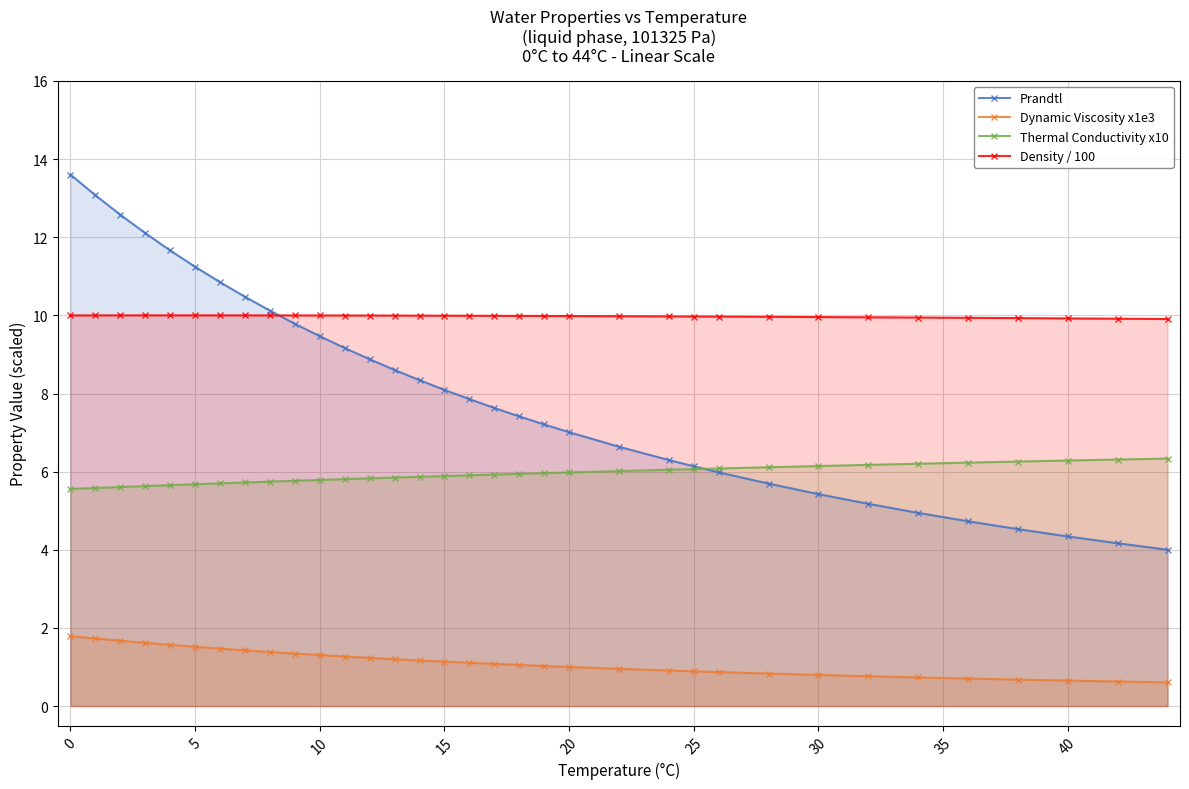

What is the difference between the highest and lowest values at 12?

8.8